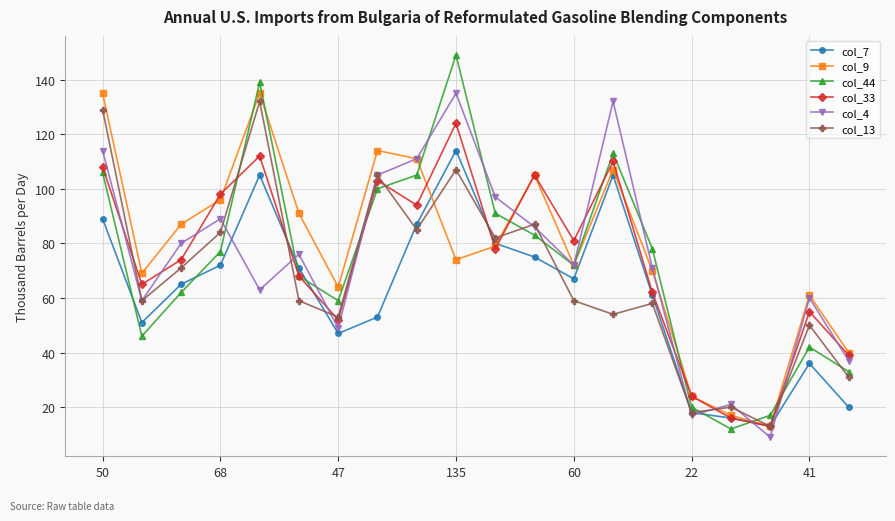

How many interior local peaks does the col_4 series have?

6